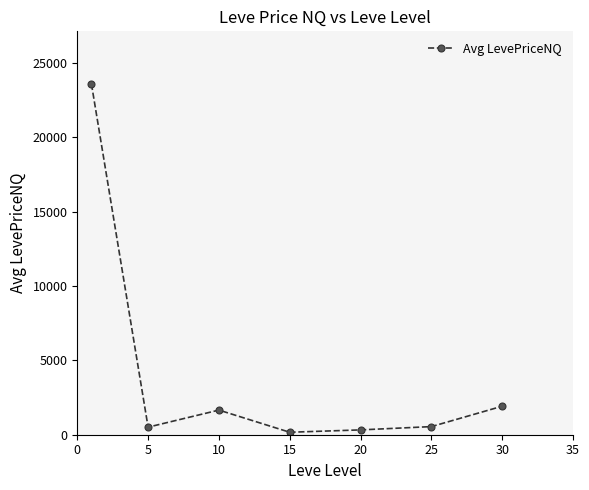

What is the sum of all values?

28696.7